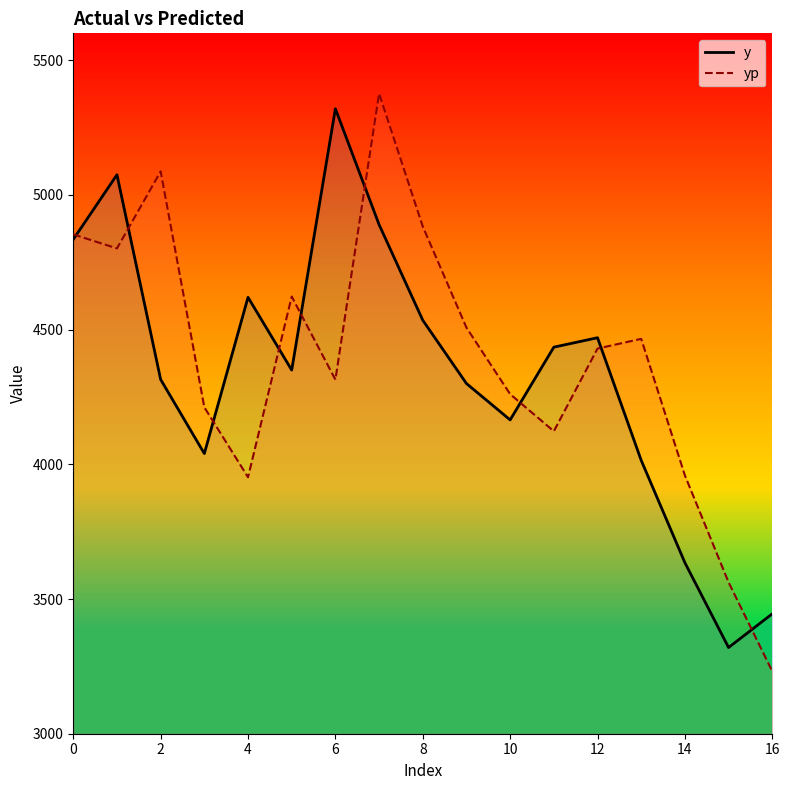

What is the sum of the yp values at 14 and 0?

8812.7